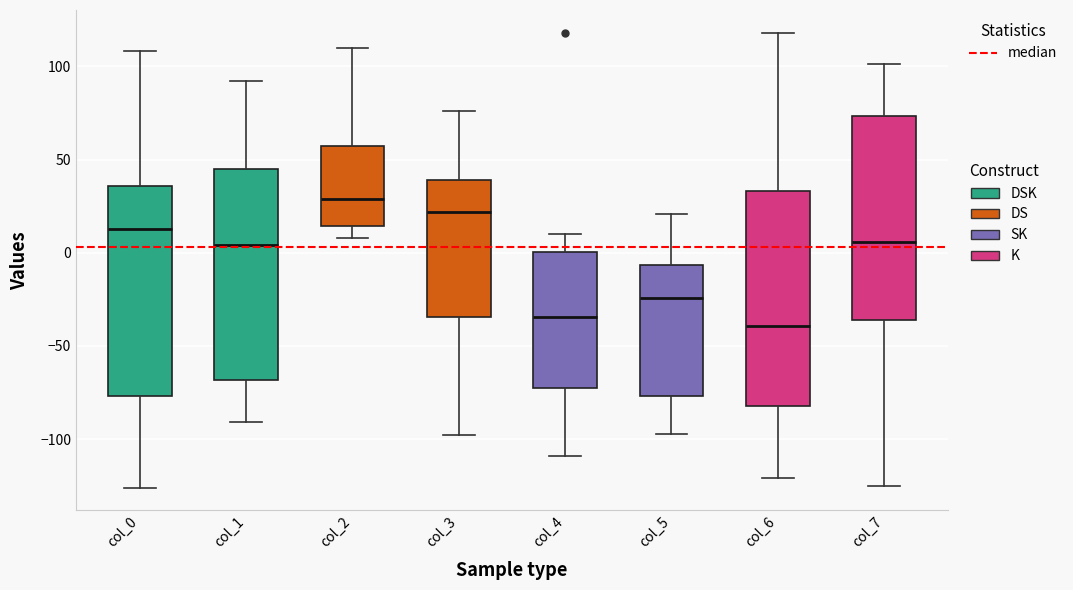

Which box has the lowest median line?

col_6